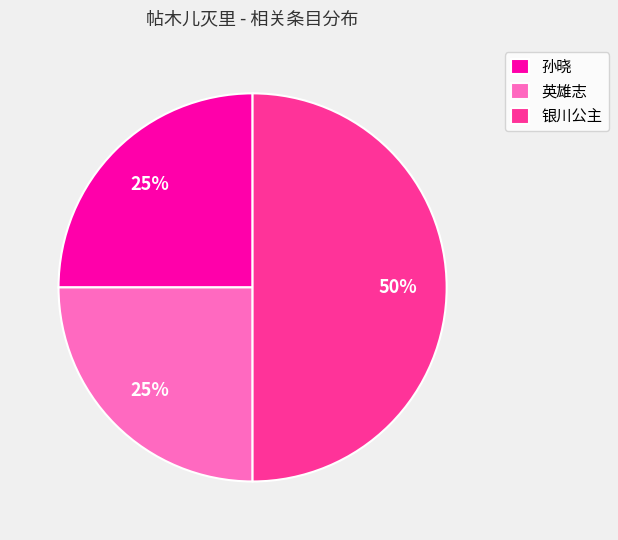

To the nearest percent, what is the average slice percentage?

33%